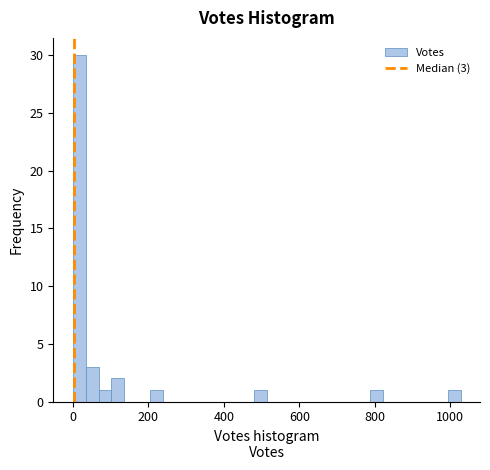

Read against the x-axis, roughly where is the centre of the tallest bar?

20